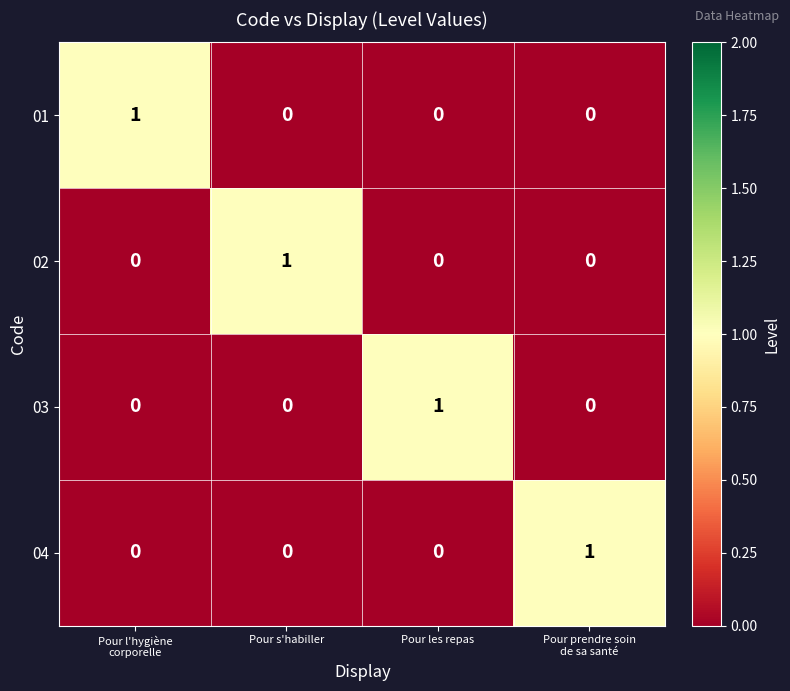

At which label does 03 reach its peak?

Pour les repas